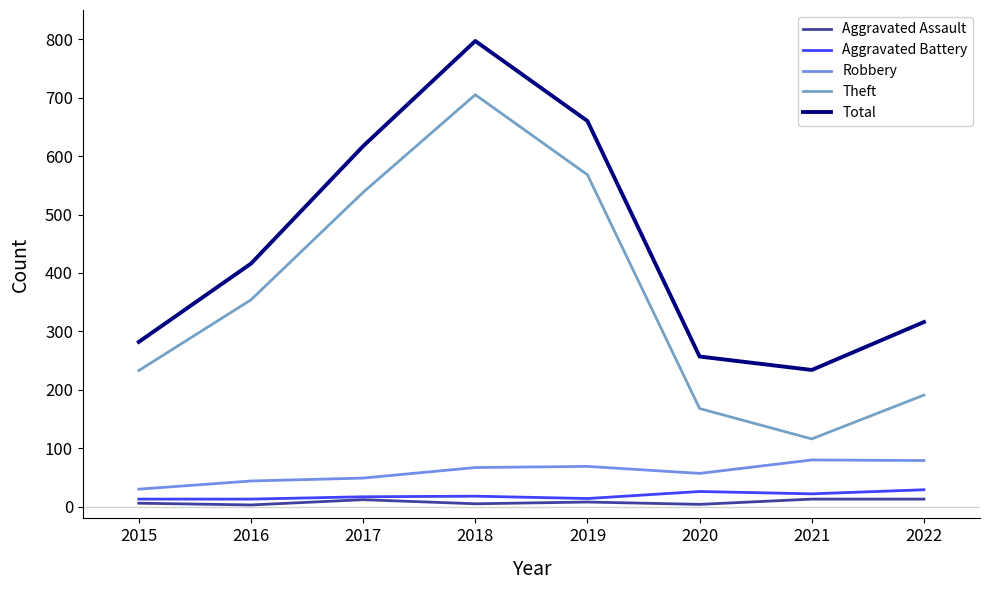

The value of Aggravated Battery at 2019 is 10. True or false?

False